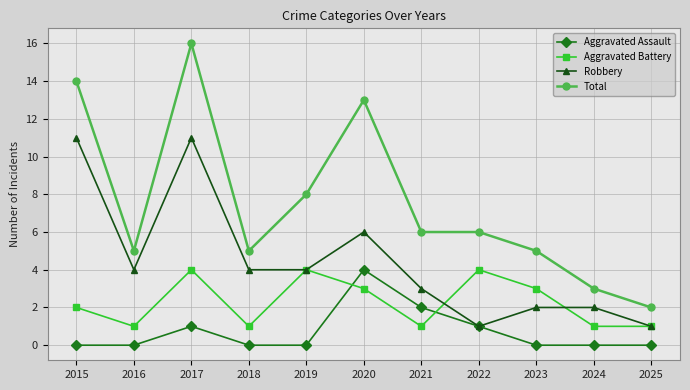

List the series in order of their overall mean, highest first.

Total, Robbery, Aggravated Battery, Aggravated Assault